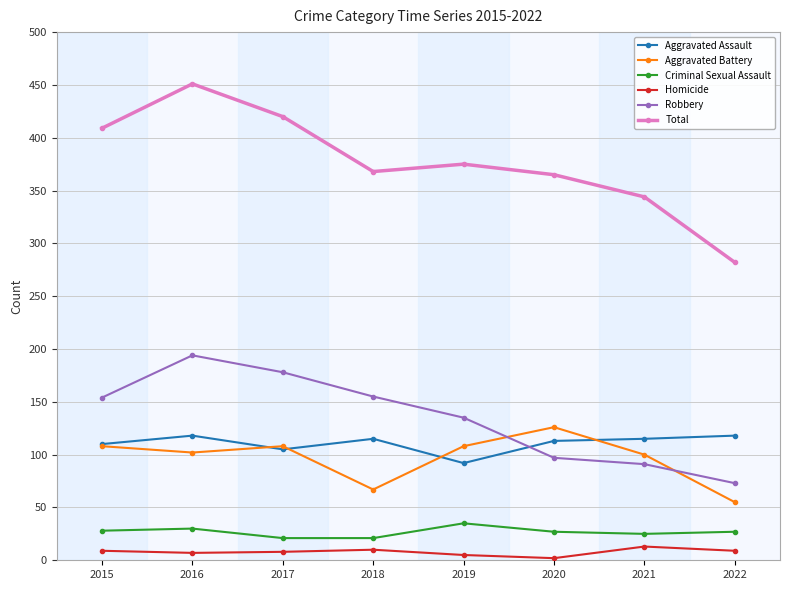

What is the value of the Criminal Sexual Assault point at the 3rd from the left?

21